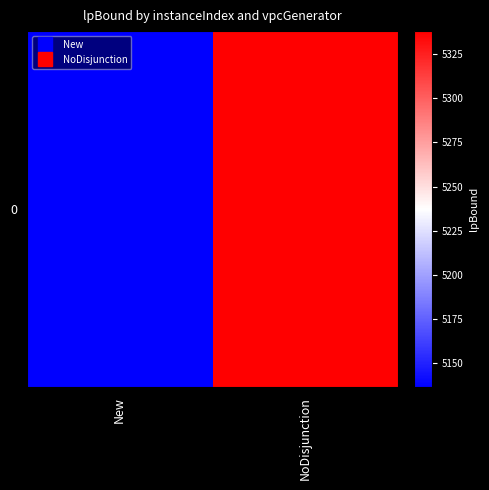

What is the difference between the maximum and minimum values?

201.9